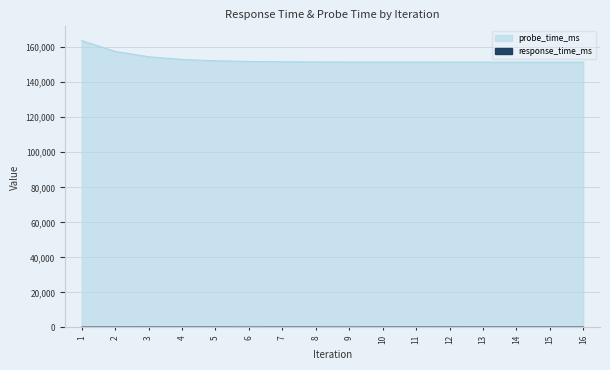

Which has a higher value, 8 or 15?

15